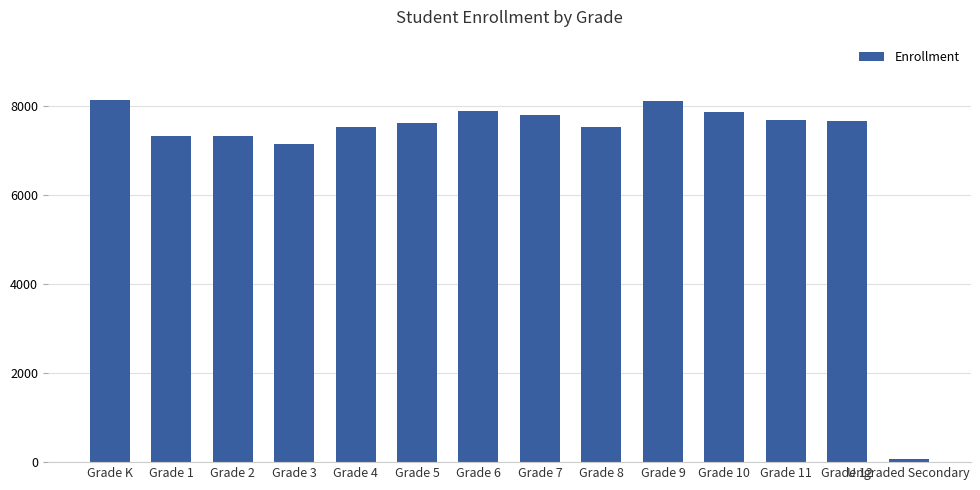

The value at Grade 12 is 7678. True or false?

True